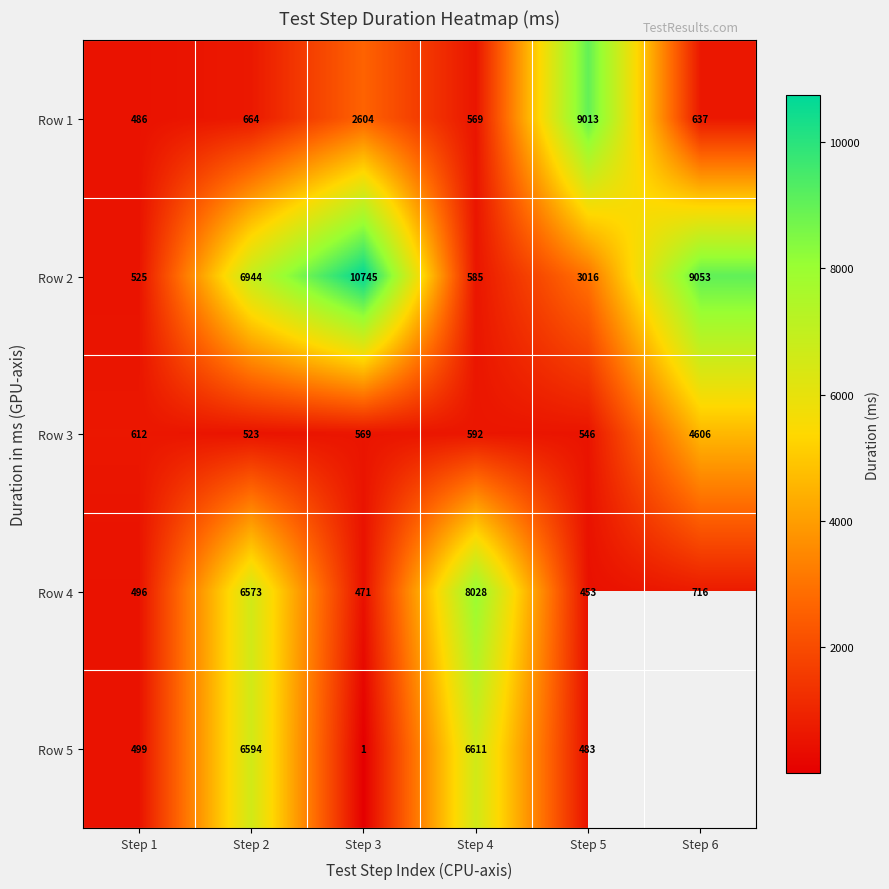

Which has a higher value, Step 1 or Step 2?

Step 2